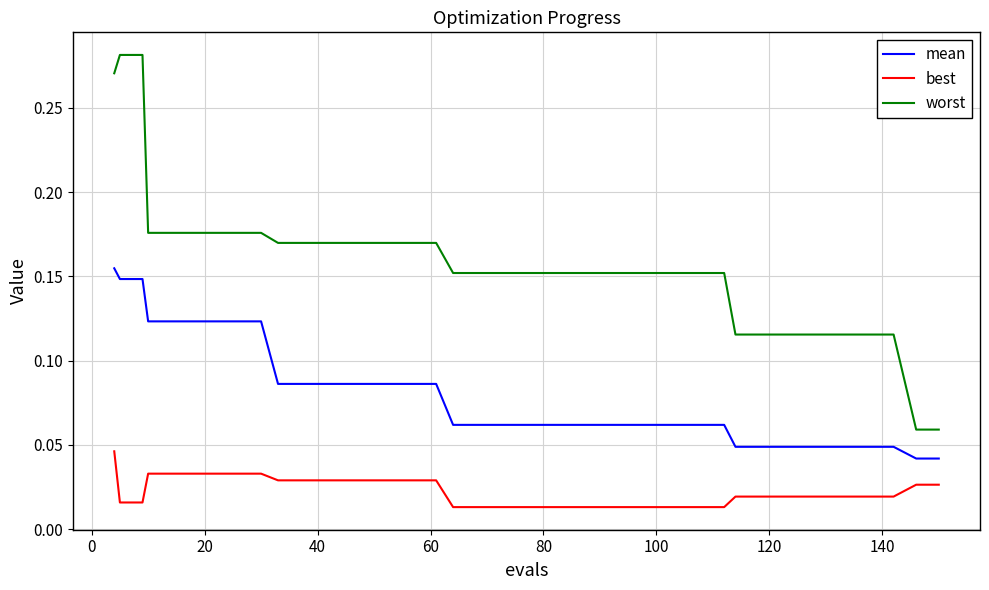

Which series has the largest total across all categories?

worst